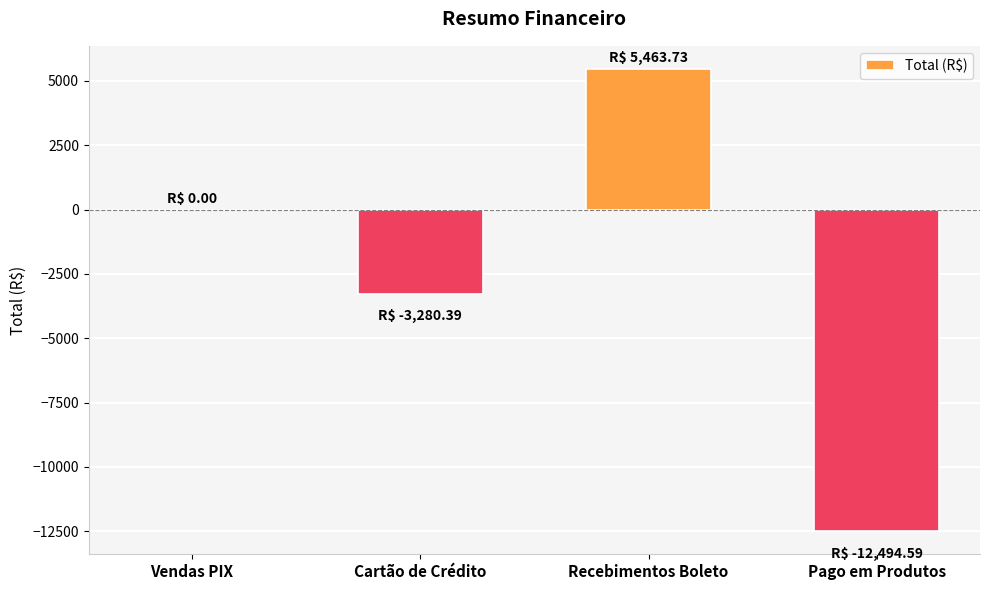

How many series are shown in this chart?

1